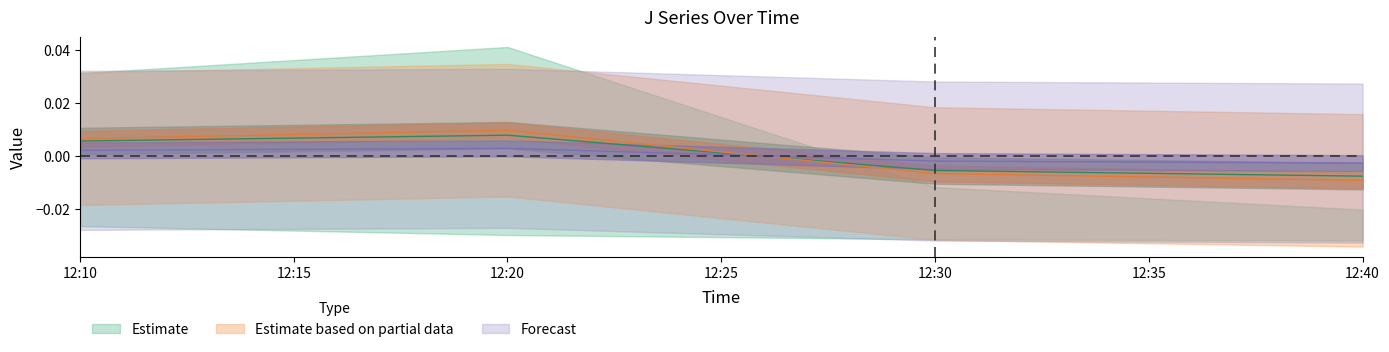

Count the J2 values in the range 0 to 1.

2